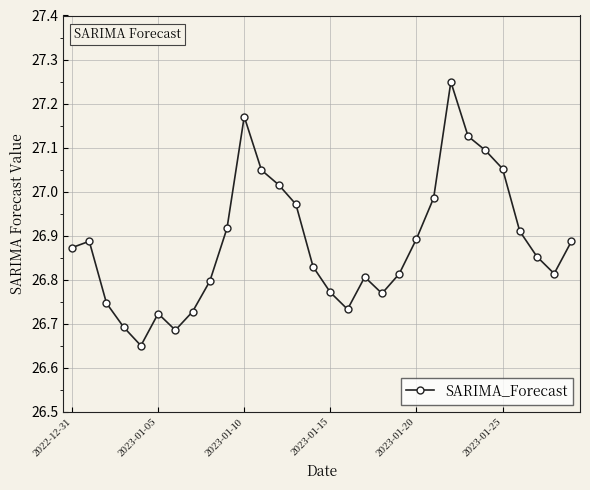

What is the sum of all values?

806.5